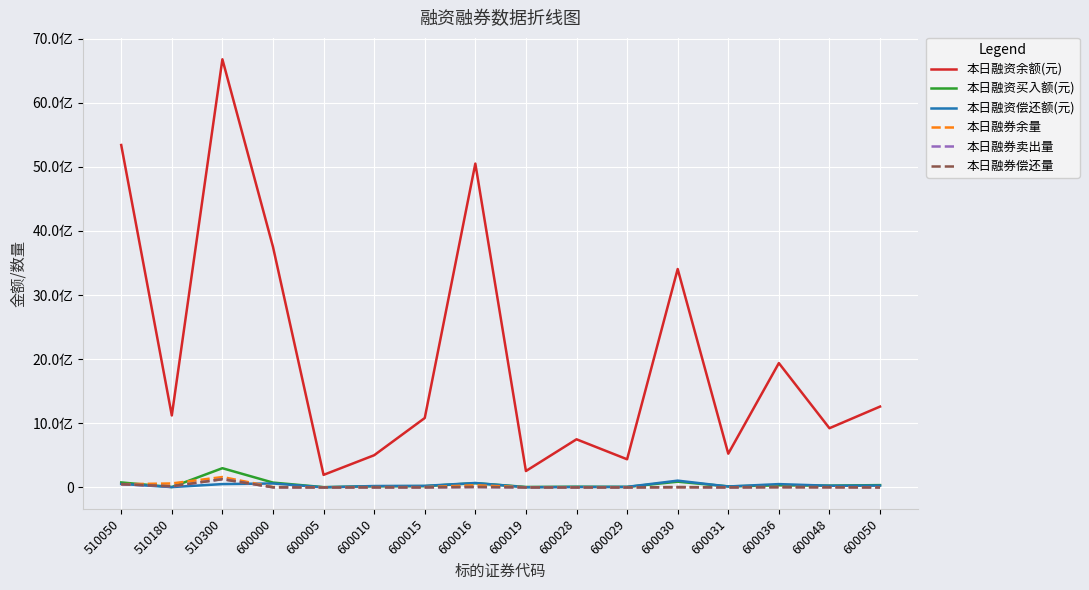

Does the chart have visible grid lines?

Yes